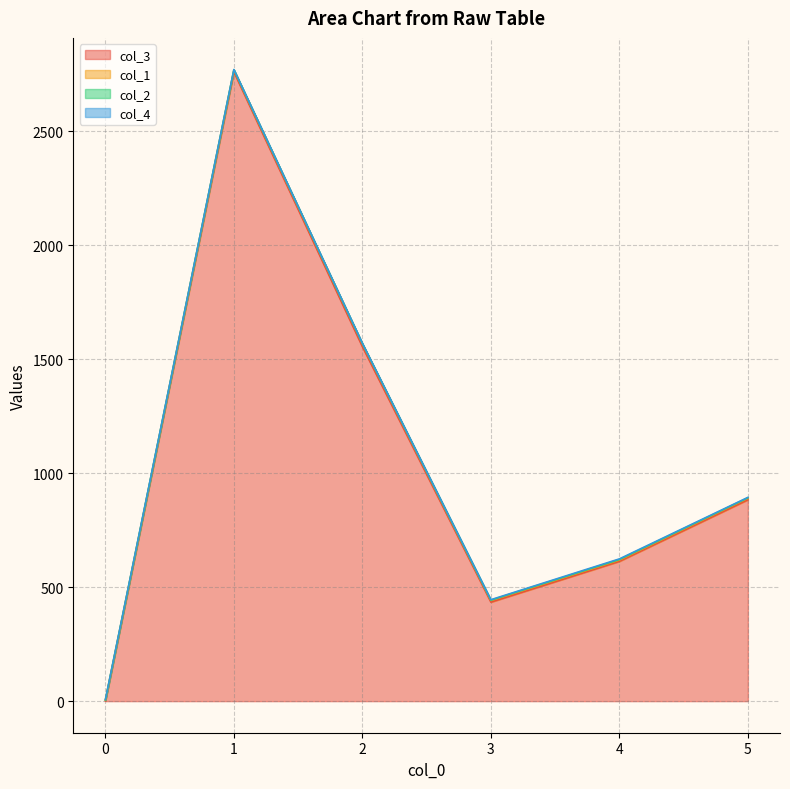

Count the number of categories in the chart.

20